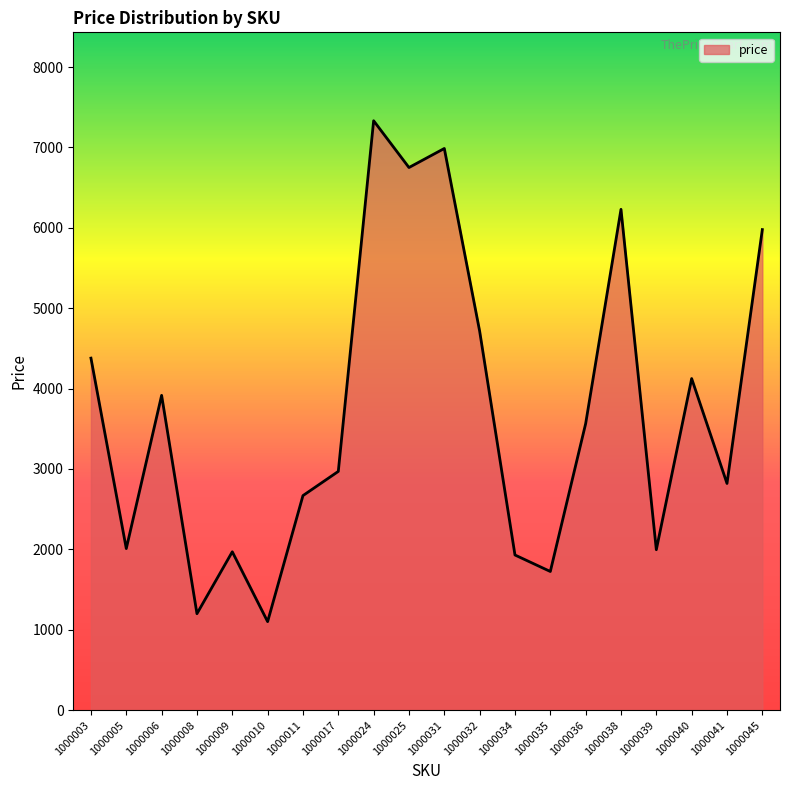

What is the change in value from 1000010 to 1000039?

+895